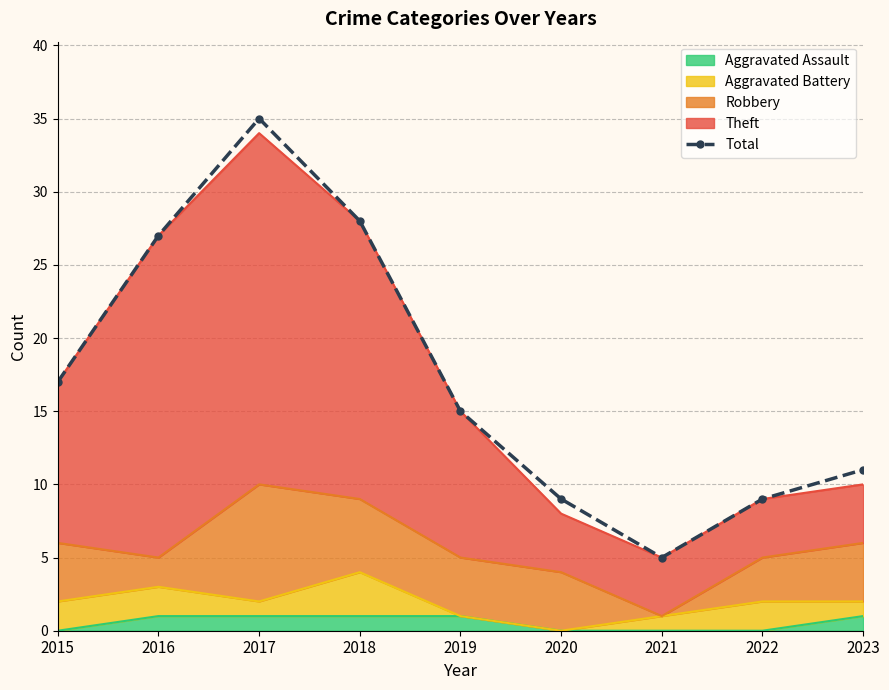

Is it true that the value at 2015 is 17?

True